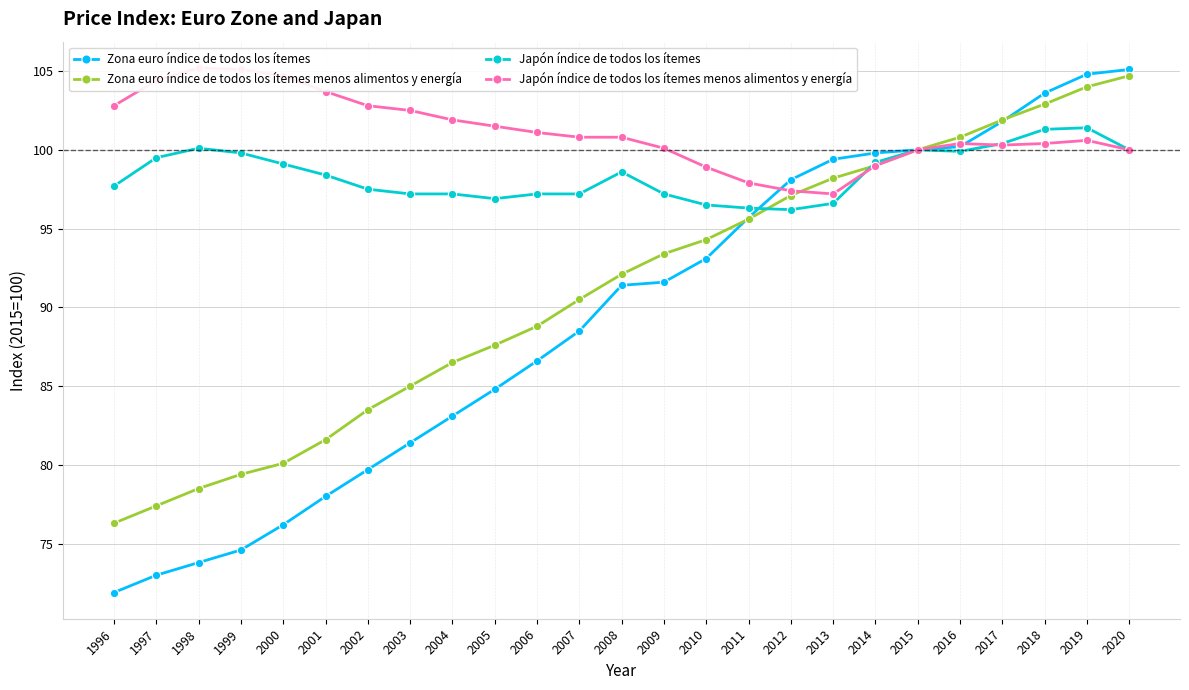

Where is Zona euro índice de todos los ítemes menos alimentos y energía nearest to the value 90?

2007